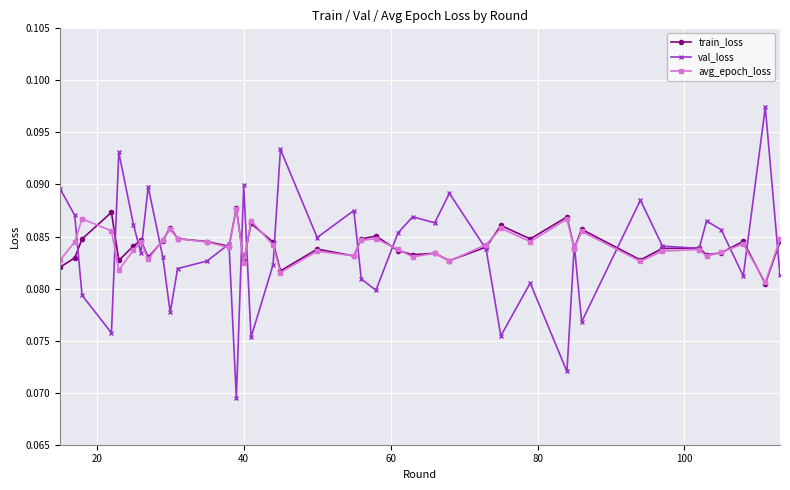

Which series has the widest spread of values?

val_loss